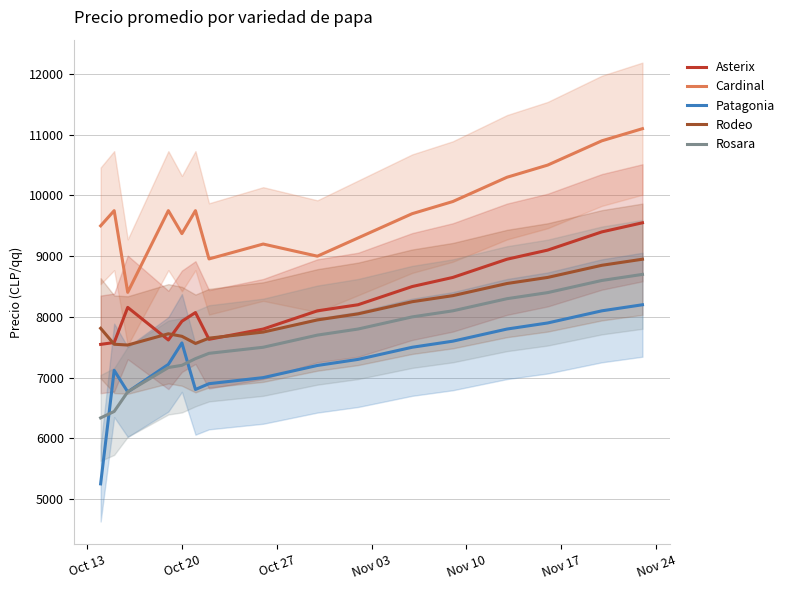

What are all the series names shown in the legend?

Asterix, Cardinal, Patagonia, Rodeo, Rosara